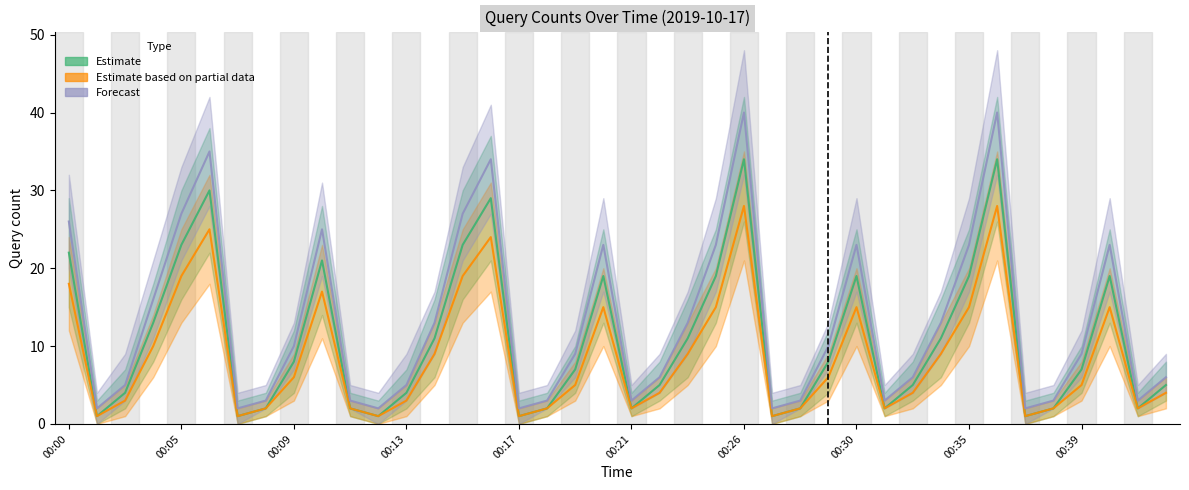

Rank the series by their maximum value, from lowest to highest.

Estimate based on partial data, Estimate, Forecast